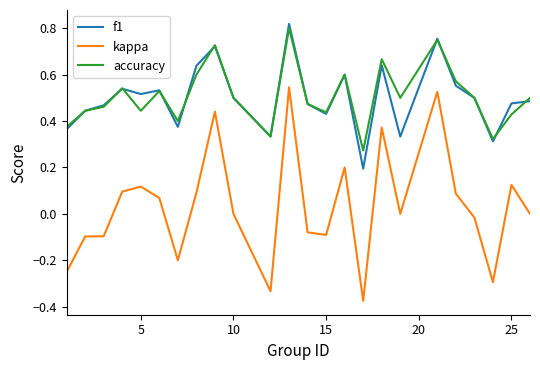

True or false: accuracy and kappa cross at least once.

False